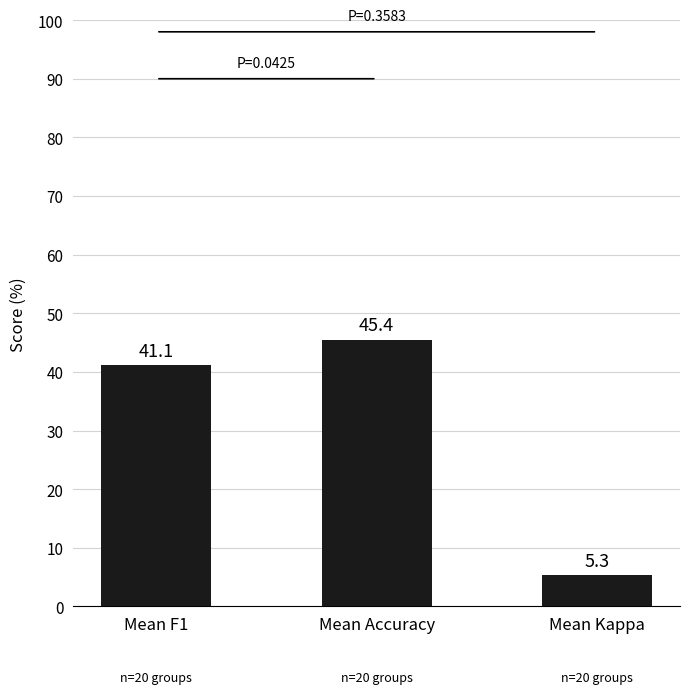

Rank the categories by value from lowest to highest.

Mean Kappa, Mean F1, Mean Accuracy